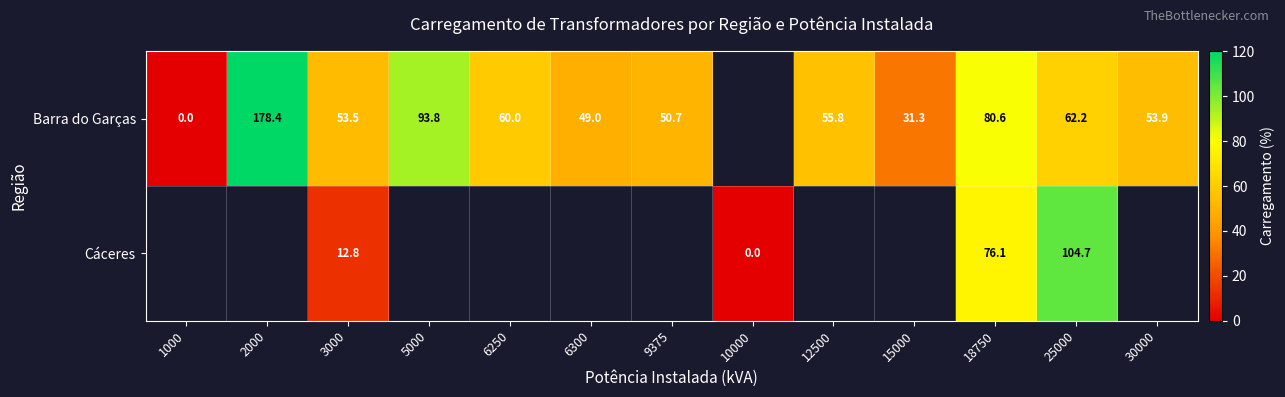

Is it true that Cáceres equals 8.1 at 3000?

False